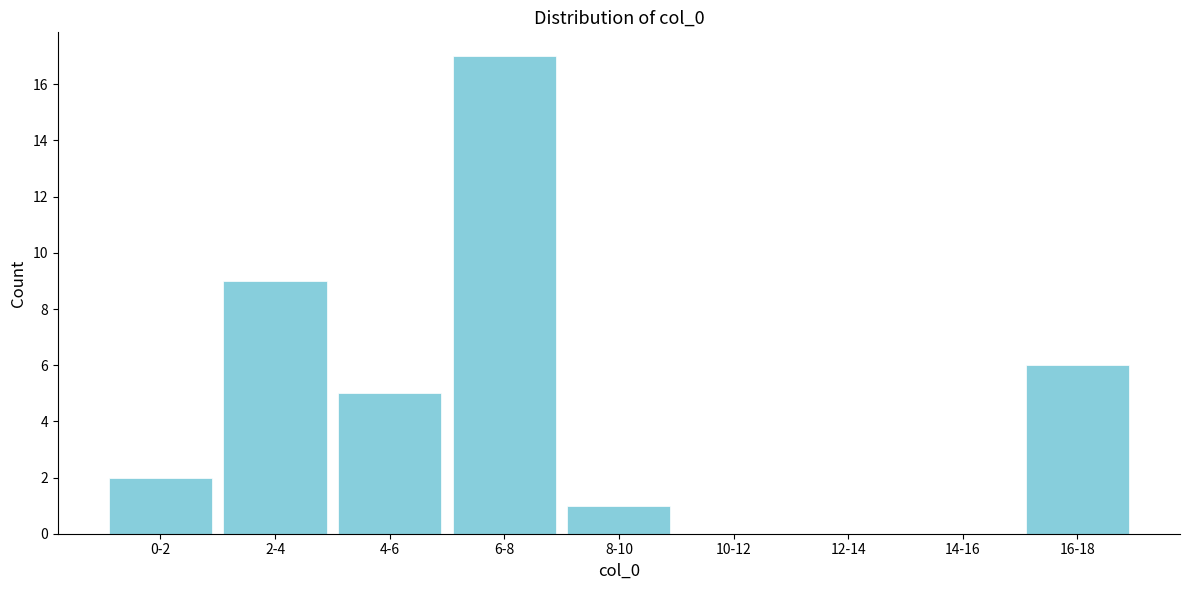

Reading right to left, list all the values displayed in this chart.

16-18=6	14-16=0	12-14=0	10-12=0	8-10=1	6-8=17	4-6=5	2-4=9	0-2=2